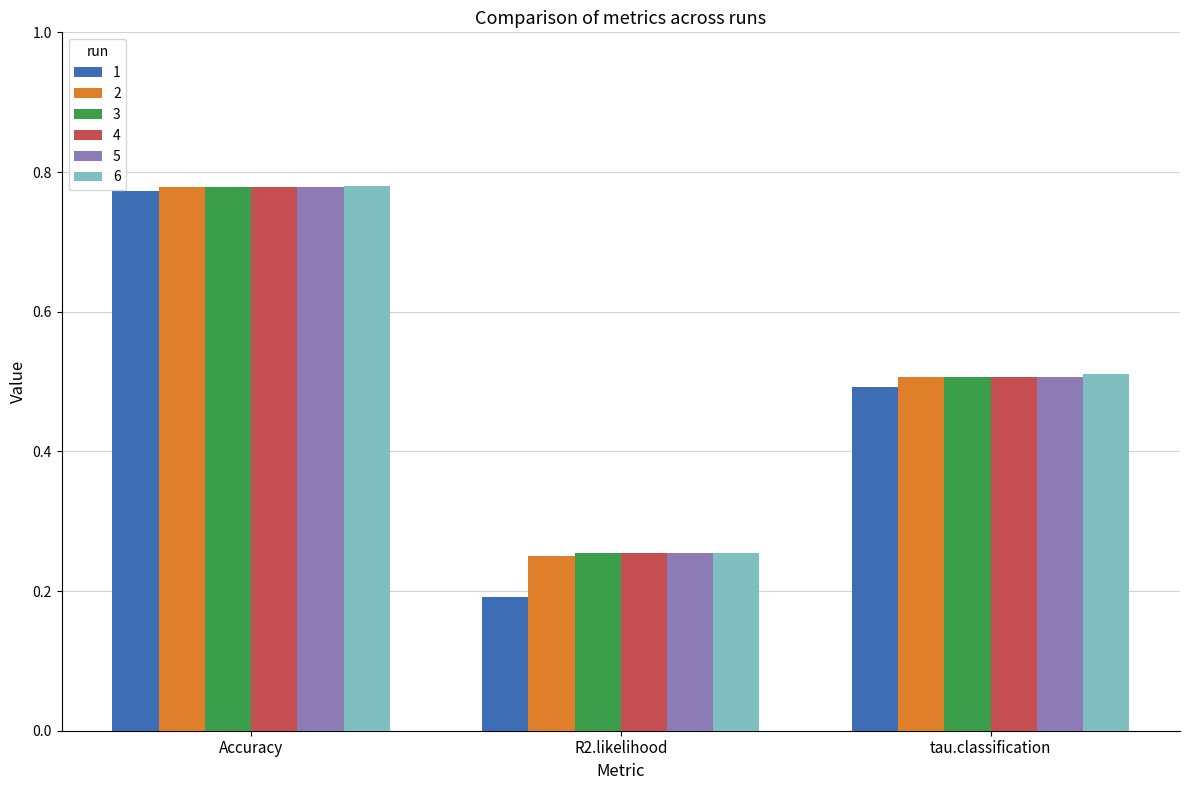

What is the spread (max minus min) of values at R2.likelihood?

0.1